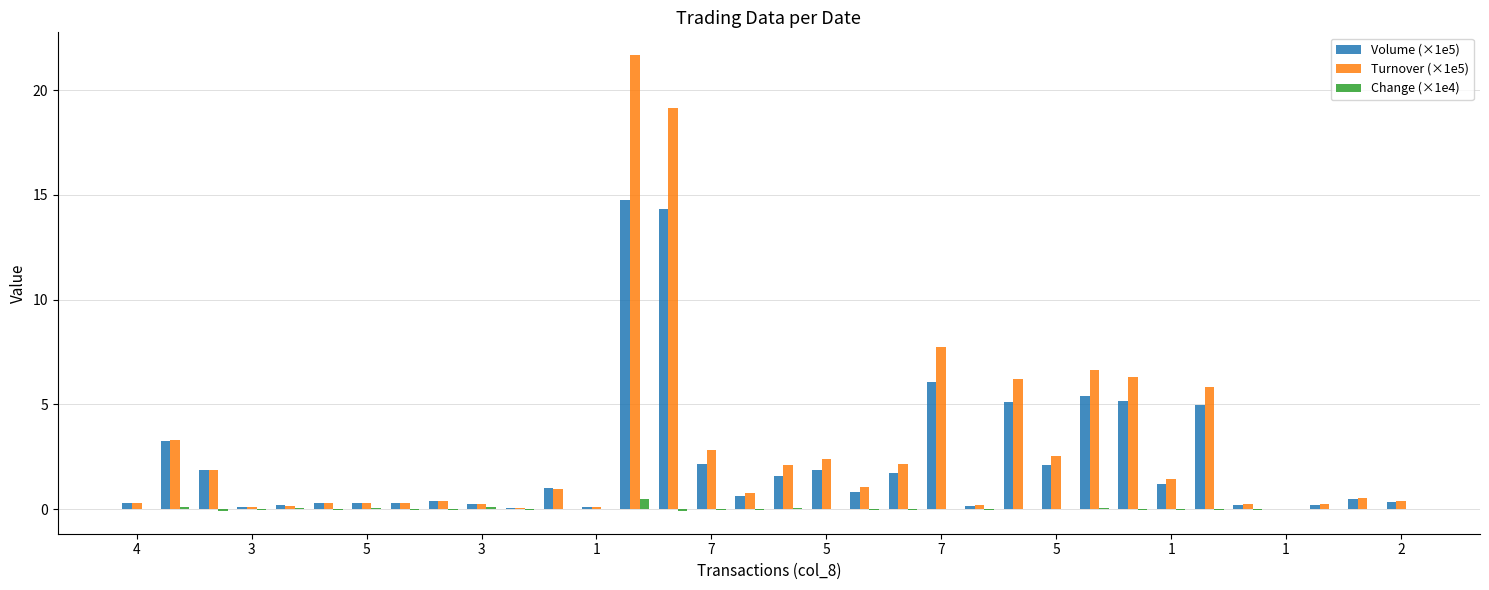

What is the average value of the Turnover (×1e5) series?

2.9